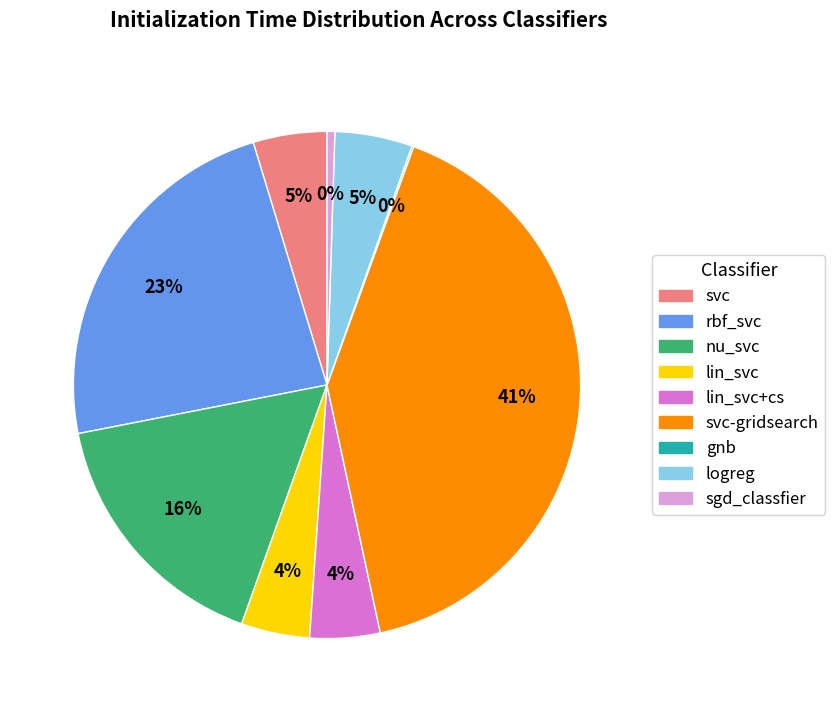

Do sgd_classfier and svc-gridsearch together represent more than half of the pie?

No